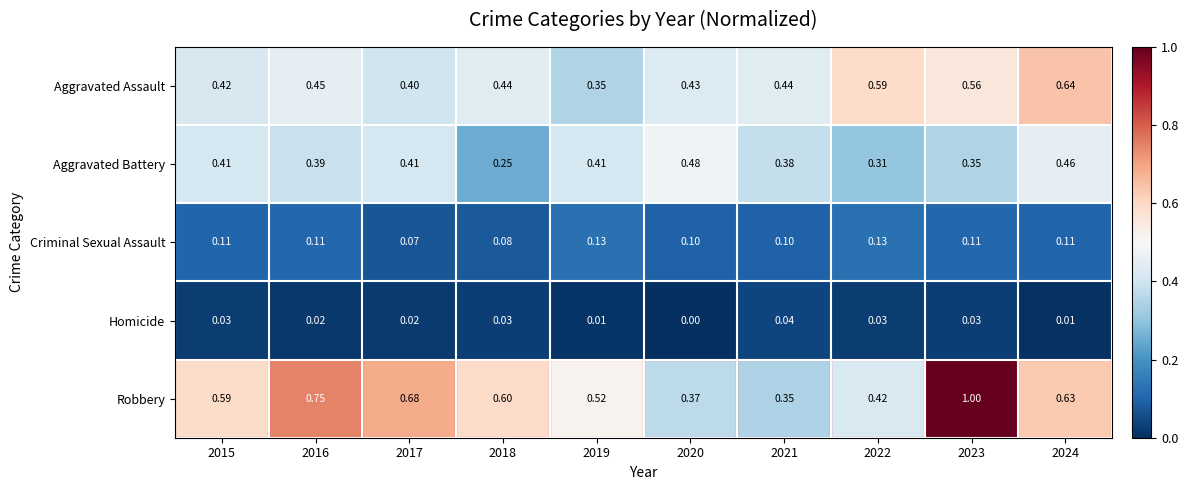

Which series changed the most between 2018 and 2019?

Aggravated Battery